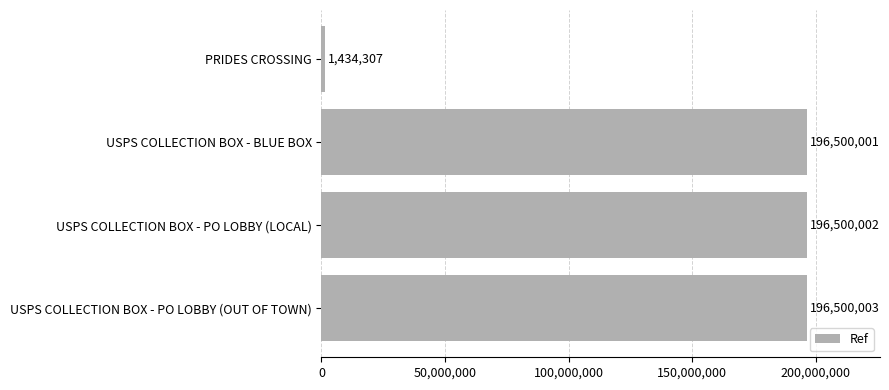

Rank the categories by value from lowest to highest.

PRIDES CROSSING, USPS COLLECTION BOX - BLUE BOX, USPS COLLECTION BOX - PO LOBBY (LOCAL), USPS COLLECTION BOX - PO LOBBY (OUT OF TOWN)